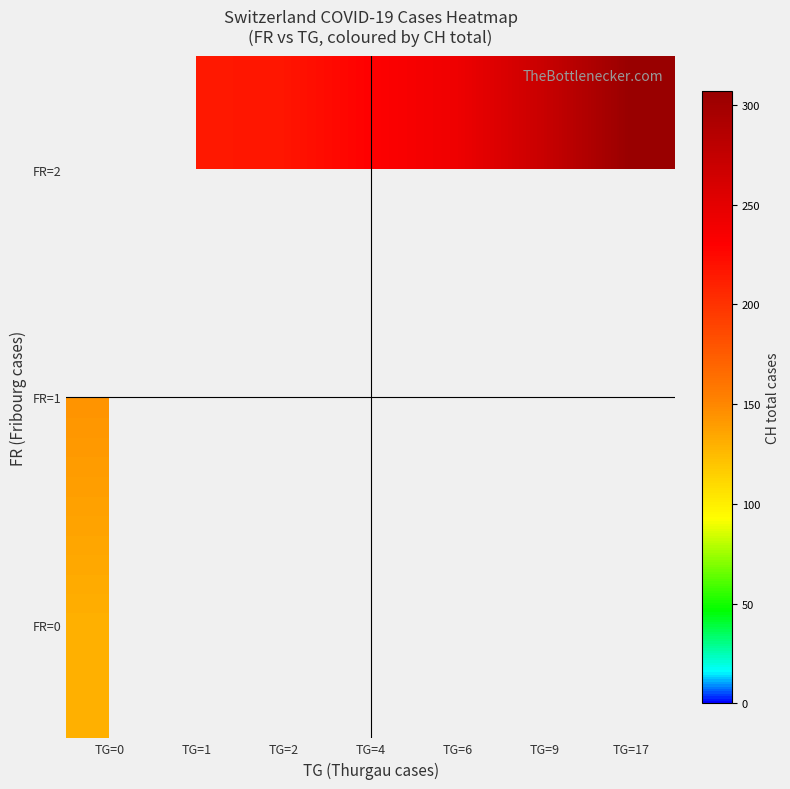

How many positive values does the FR=2 series have?

6